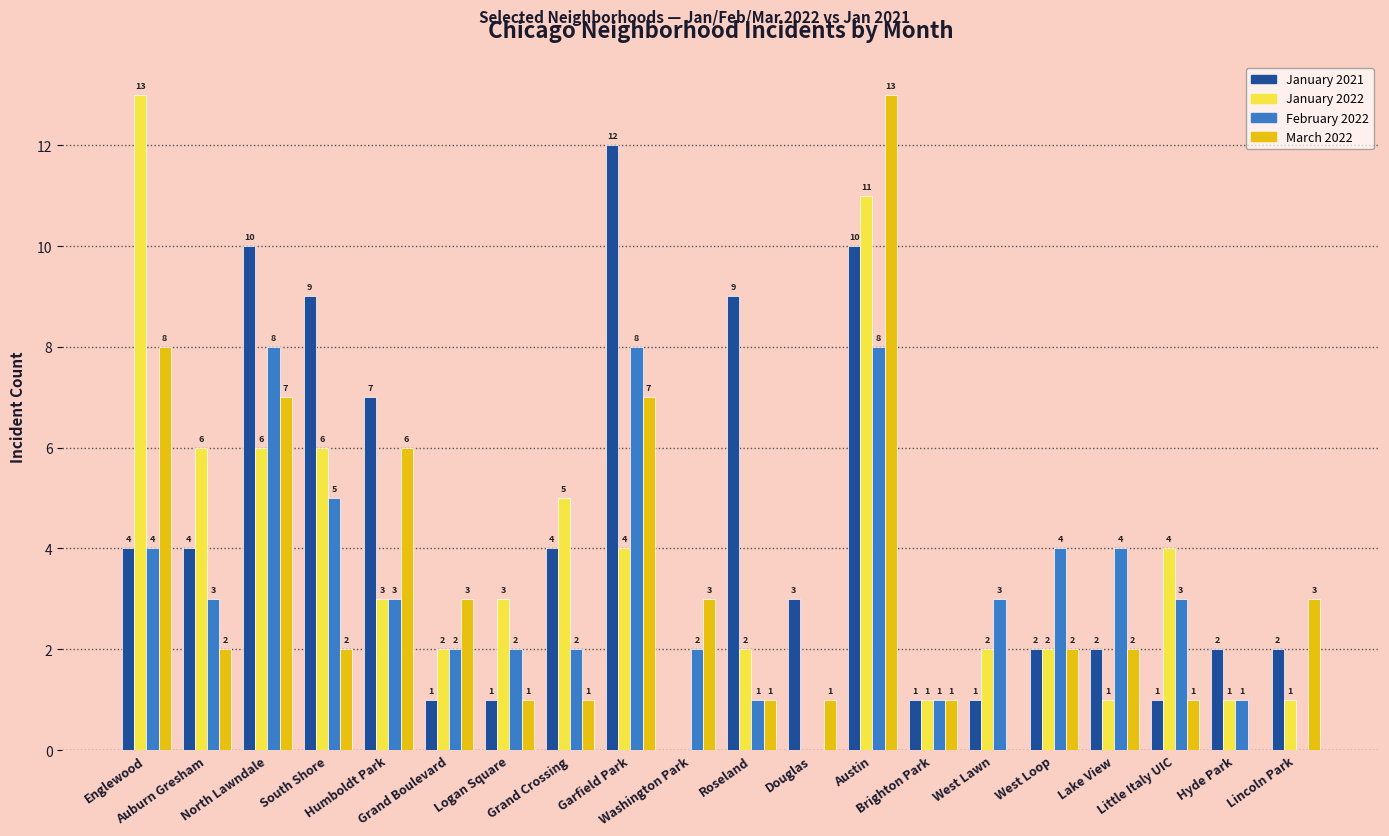

What is the greatest value displayed?

13